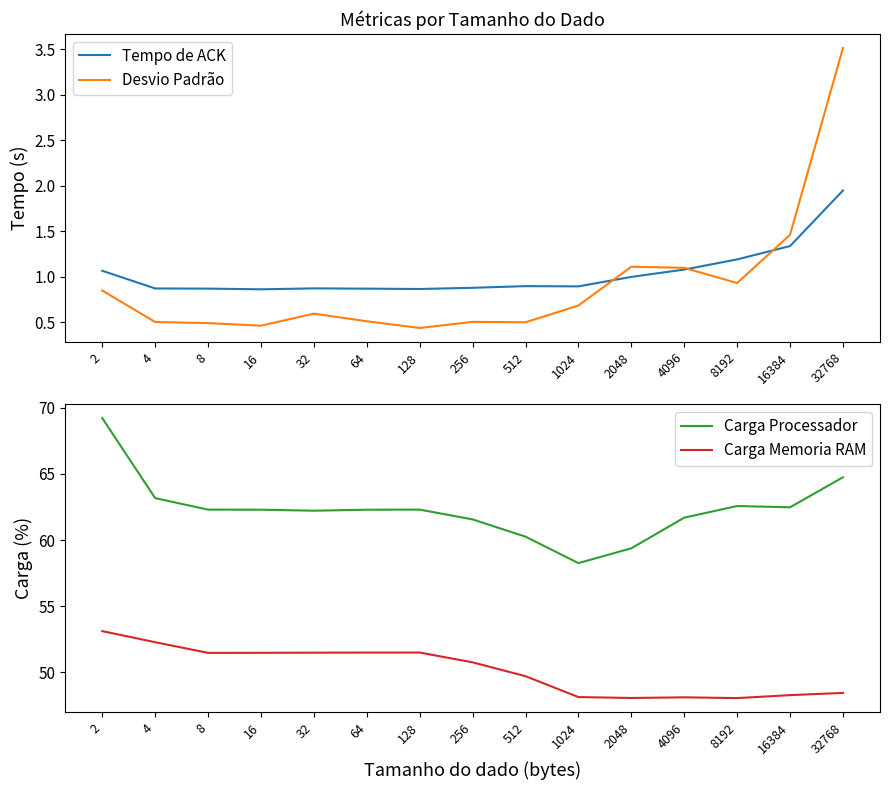

Is it true that Tempo de ACK equals 1.3 at 16384?

True